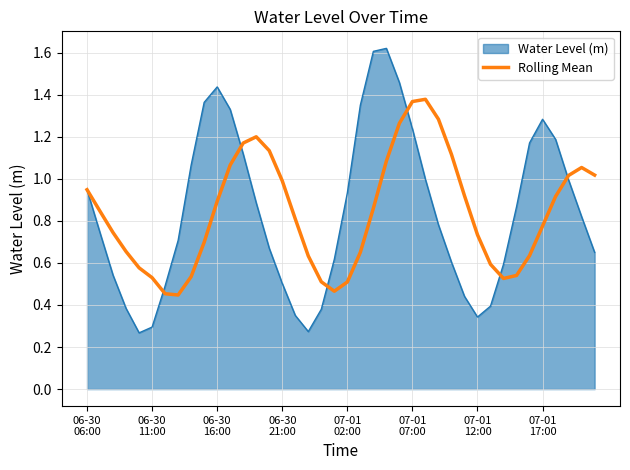

Which series has the widest spread of values?

Water Level (m)